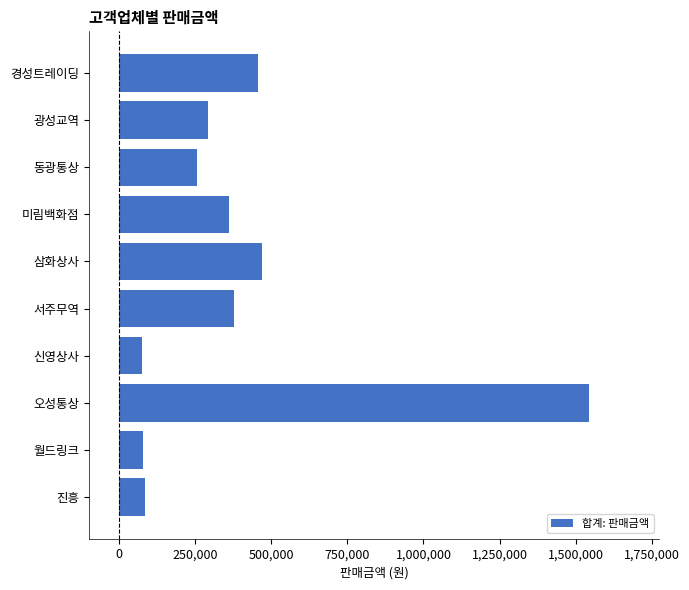

The value at 동광통상 is 255000. True or false?

True